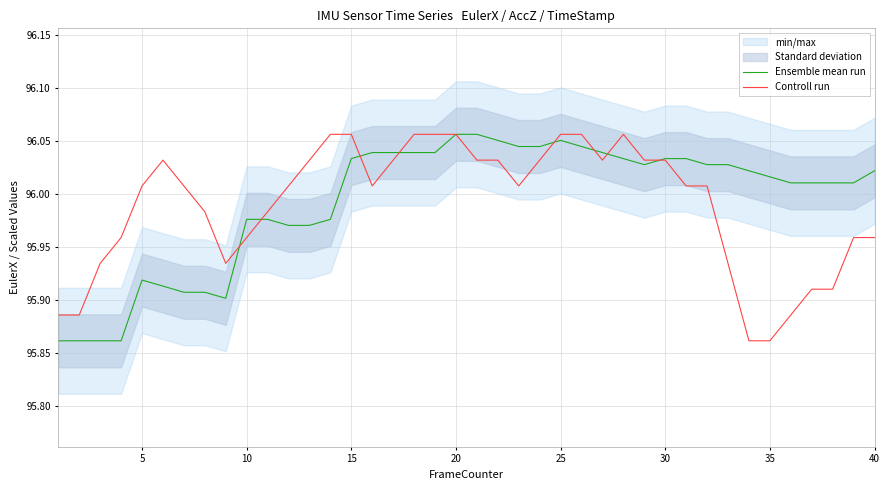

After their last crossing, which series has the higher values: Ensemble mean run or Controll run?

Ensemble mean run